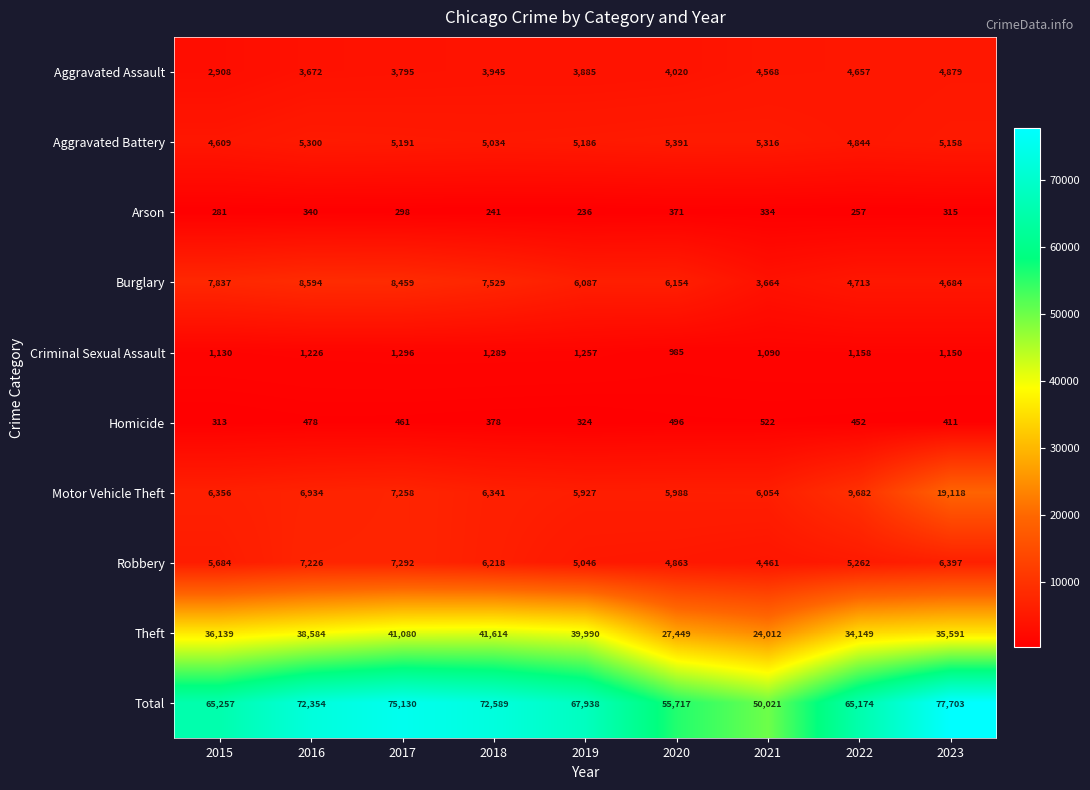

Between 2017 and 2021, which series saw the biggest shift?

Total